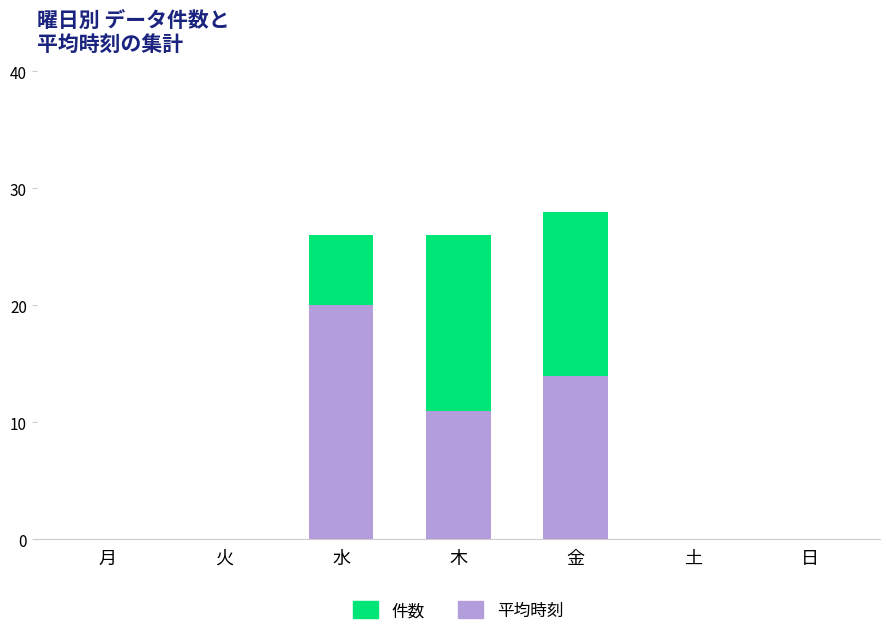

Which category has the highest value in the 平均時刻 series?

水